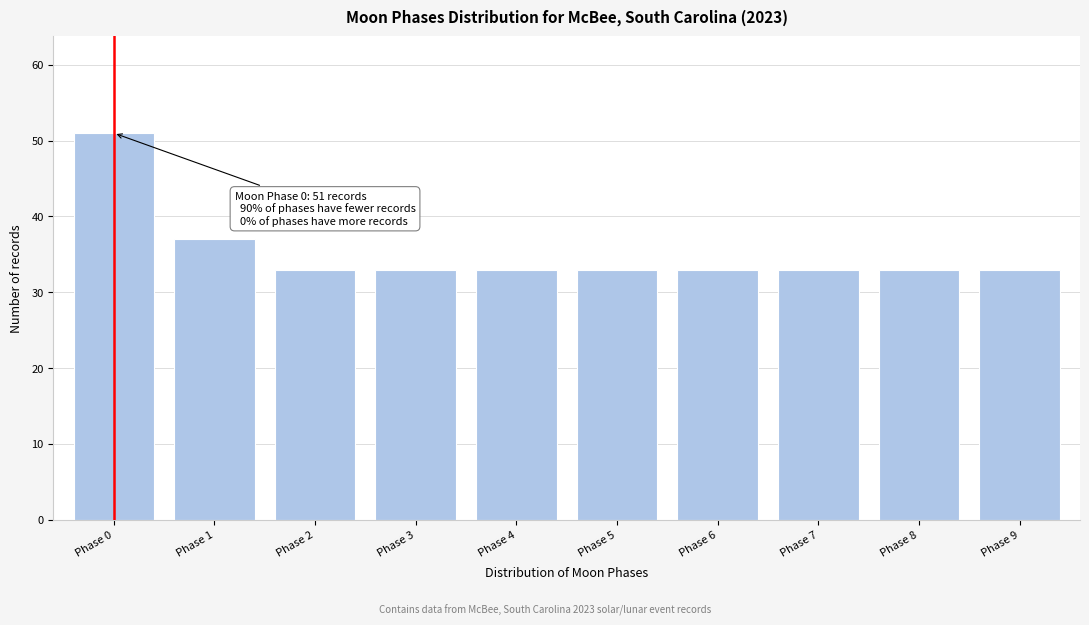

Reading right to left, what are all the values shown in this chart?

Phase 9=33	Phase 8=33	Phase 7=33	Phase 6=33	Phase 5=33	Phase 4=33	Phase 3=33	Phase 2=33	Phase 1=37	Phase 0=51